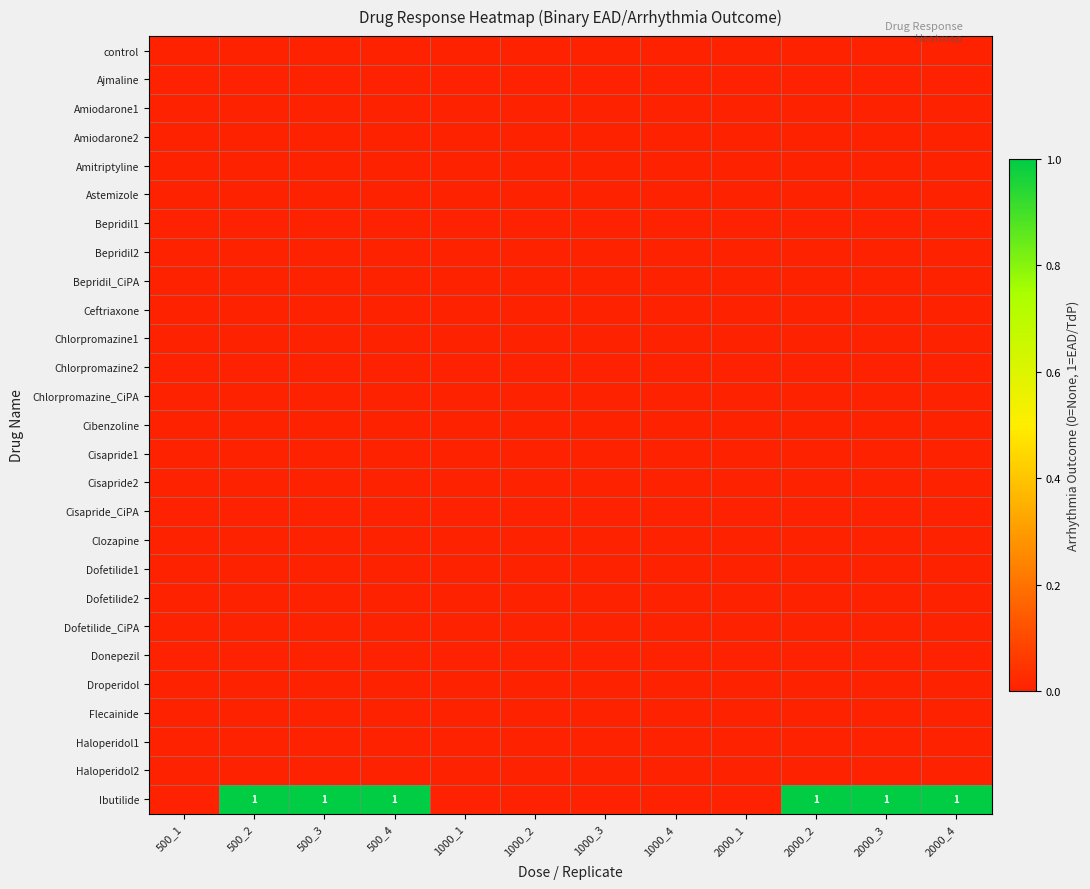

Which category has the lowest value across all series?

500_1